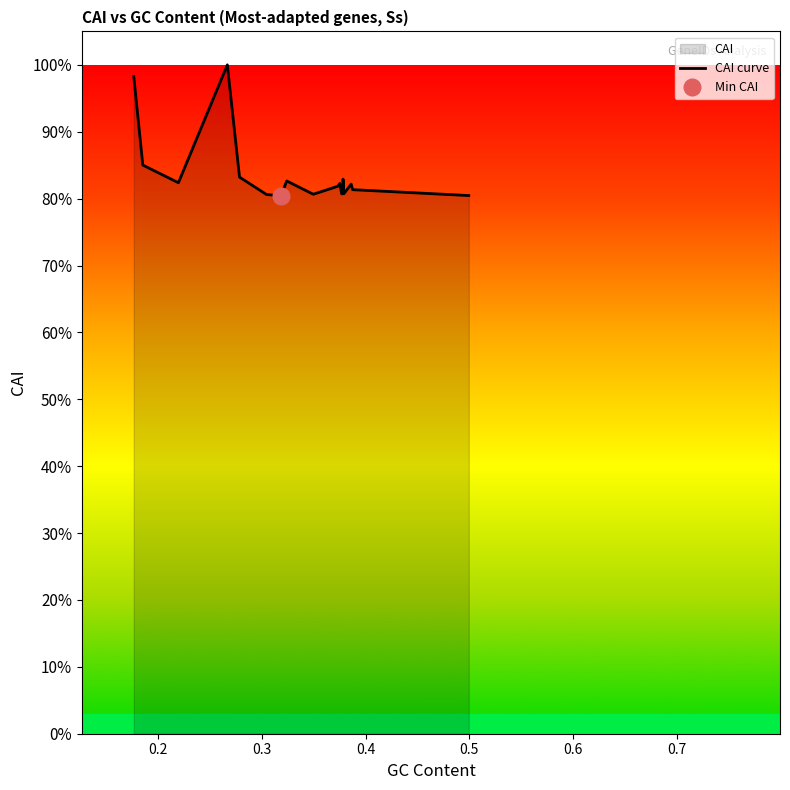

Reading left to right, list all the values displayed in this chart.

1.0	0.9	0.8	1.0	0.8	0.8	0.8	0.8	0.8	0.8	0.8	0.8	0.8	0.8	0.8	0.8	0.8	0.8	0.8	0.8